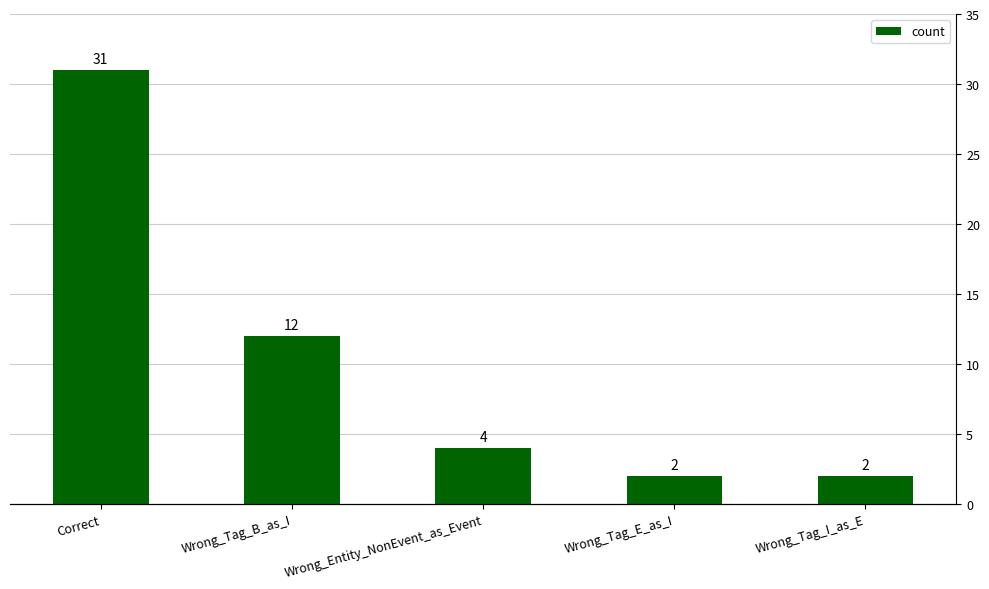

List the labels in order of value, largest first.

Correct, Wrong_Tag_B_as_I, Wrong_Entity_NonEvent_as_Event, Wrong_Tag_E_as_I, Wrong_Tag_I_as_E